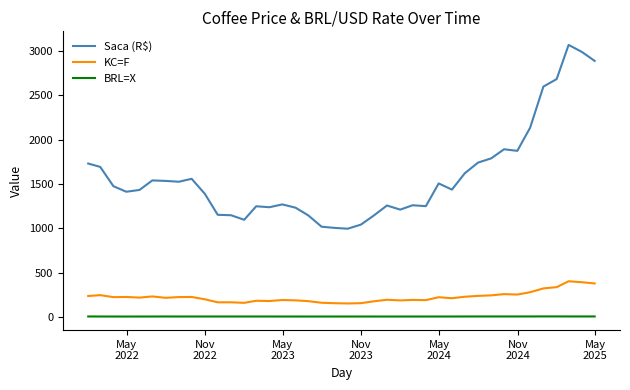

True or false: KC=F and Saca (R$) cross at least once.

False